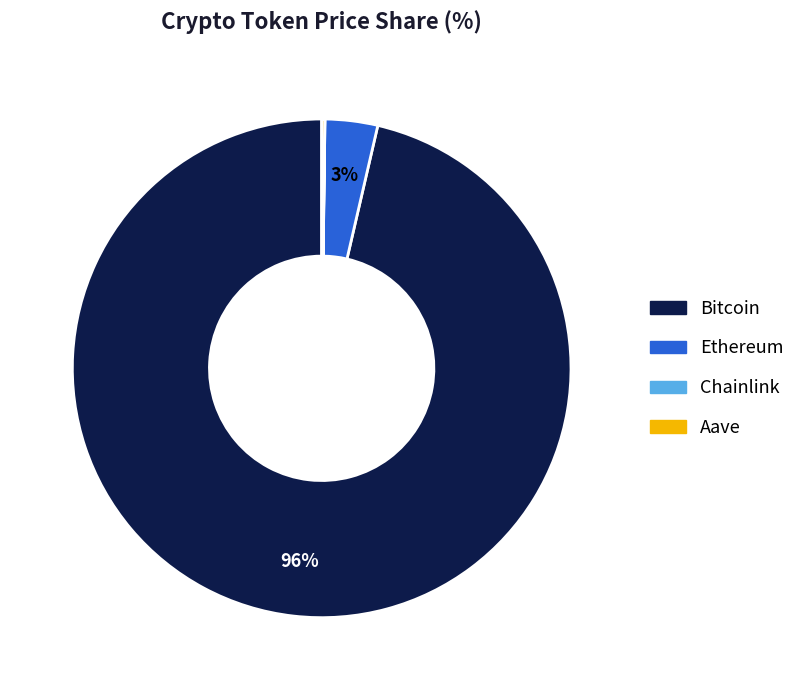

Between Bitcoin and Ethereum, which is larger?

Bitcoin